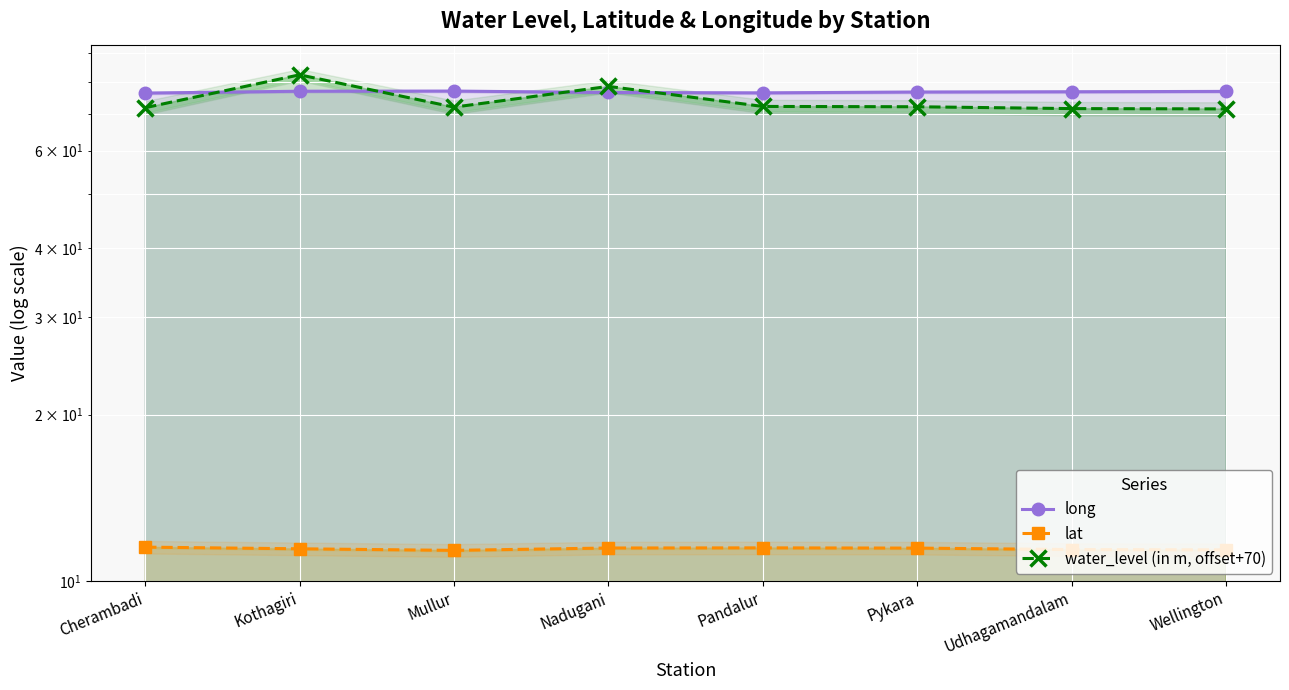

What is the value of the lat point at the 3rd from the left?

11.4